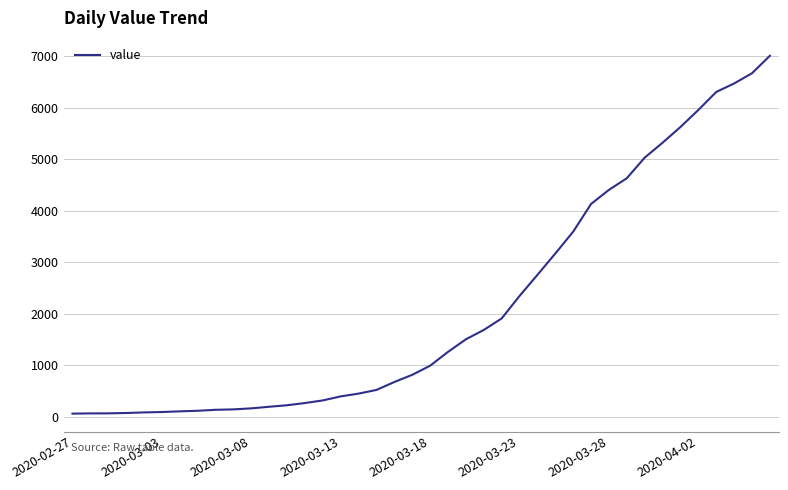

What is the maximum value shown in the chart?

7003